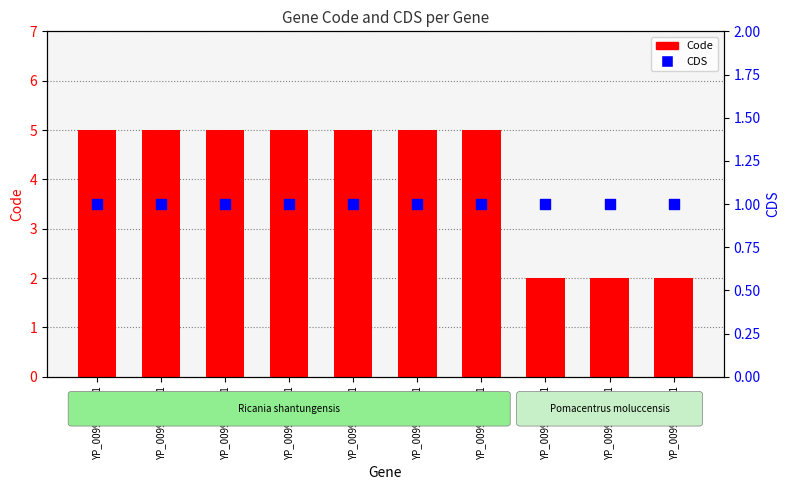

Is the value of CDS at YP_009945373.1 greater than the value of Code at YP_009945378.1?

No